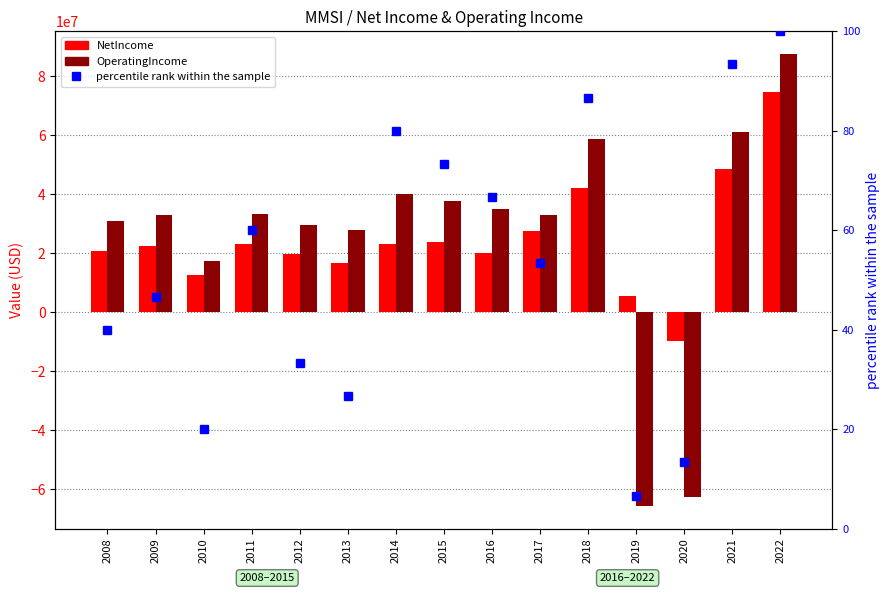

Which category has the lowest value in the OperatingIncome series?

2019